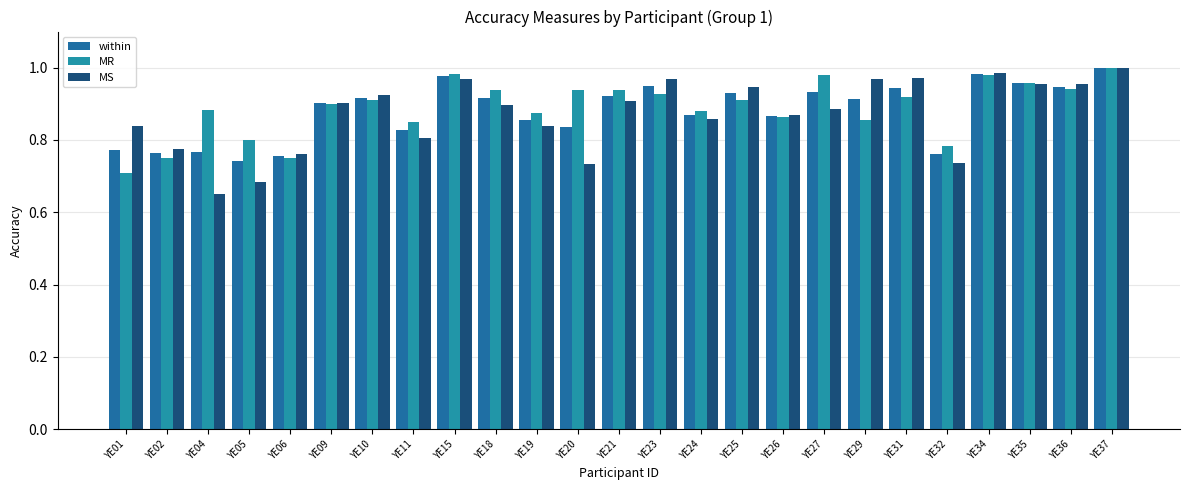

The within series shows 1.0 at YE37. True or false?

True